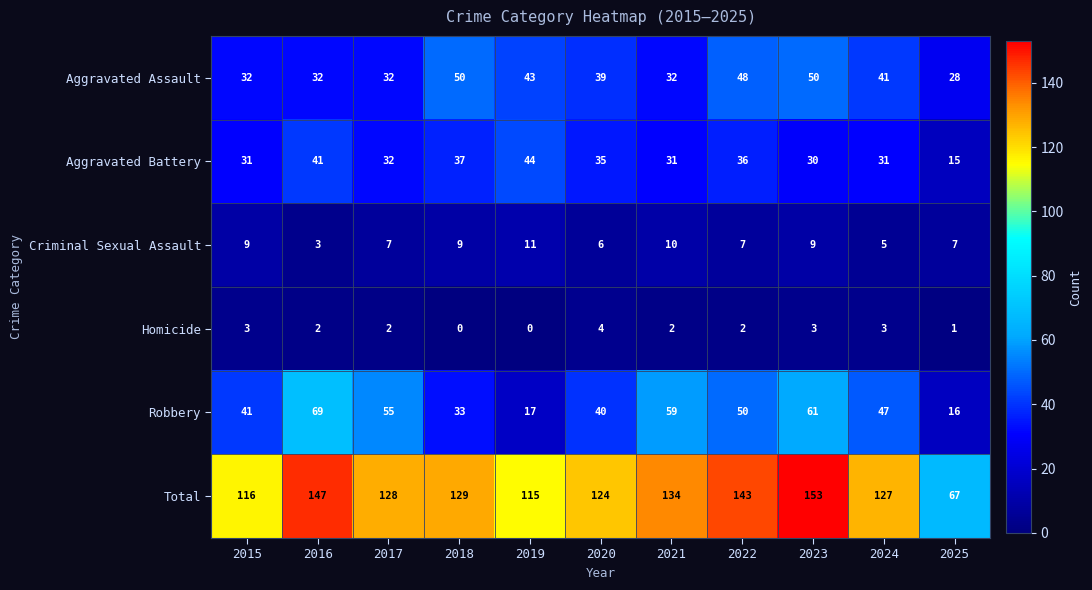

Which category has the highest value in the Criminal Sexual Assault series?

2019